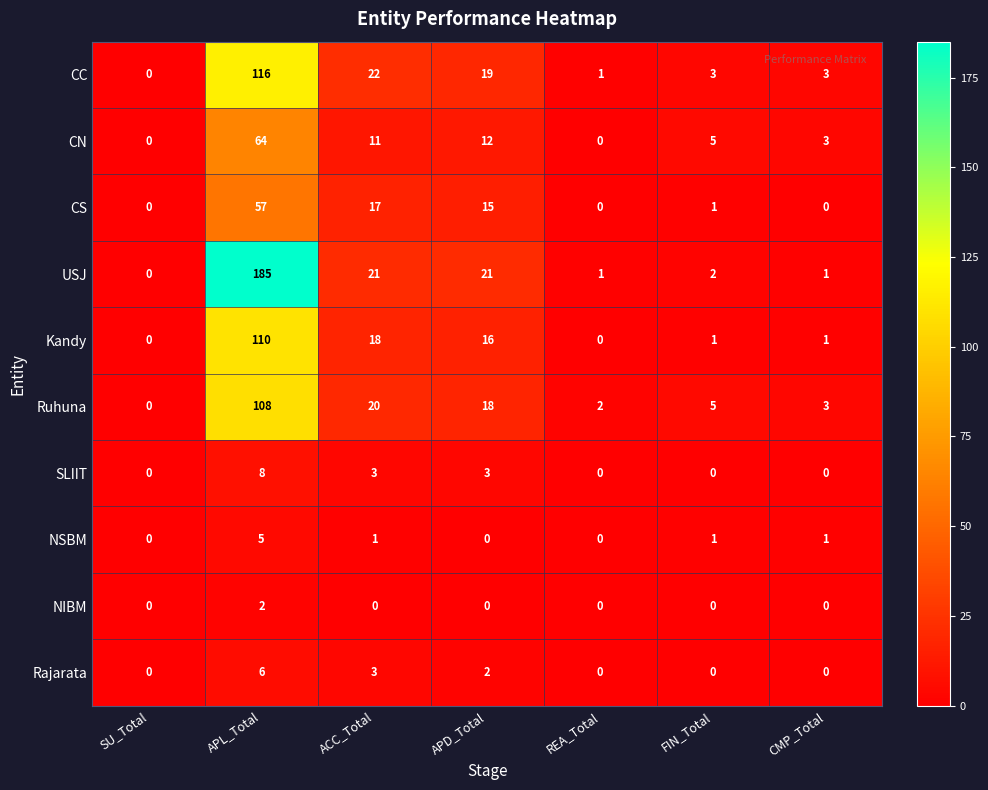

What is the difference between the maximum and minimum values in the USJ series?

185